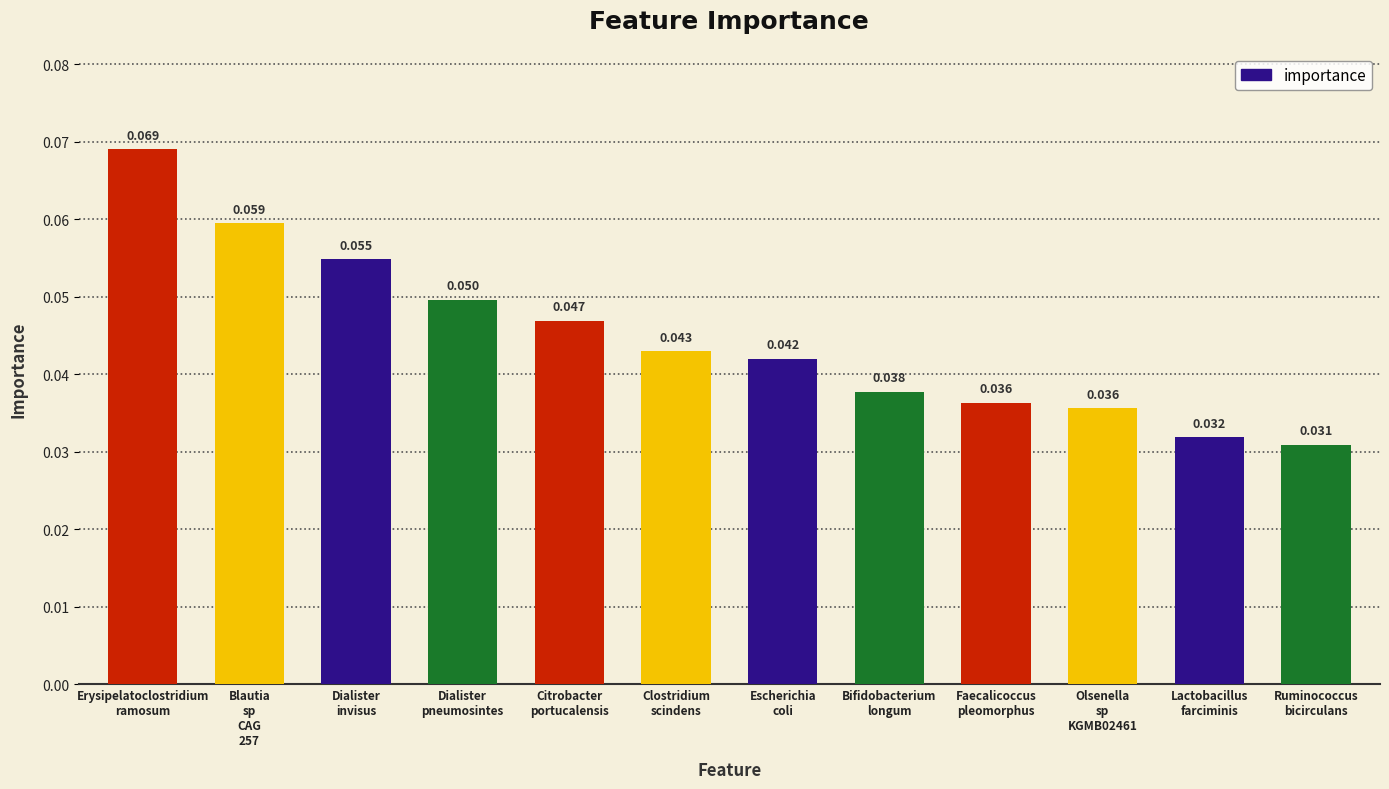

Rank the categories by value from highest to lowest.

Erysipelatoclostridium
ramosum, Blautia
sp
CAG
257, Dialister
invisus, Dialister
pneumosintes, Citrobacter
portucalensis, Clostridium
scindens, Escherichia
coli, Bifidobacterium
longum, Faecalicoccus
pleomorphus, Olsenella
sp
KGMB02461, Lactobacillus
farciminis, Ruminococcus
bicirculans